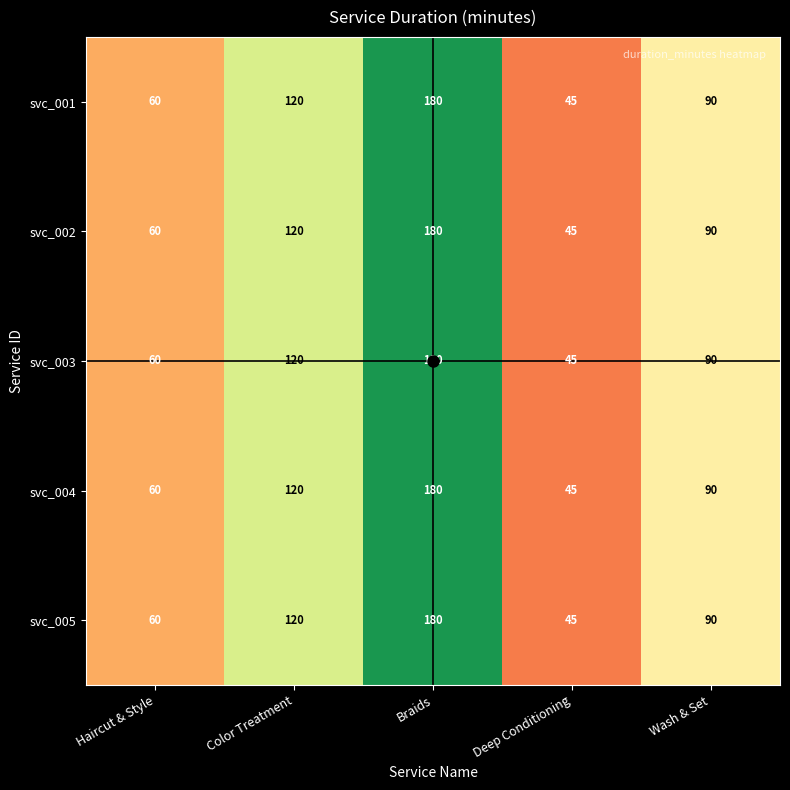

At which category is the sum across all series the highest?

Braids